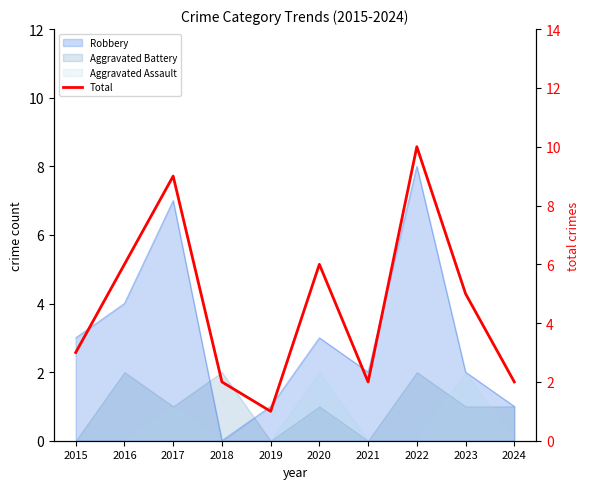

Rank the categories by value from lowest to highest.

2019, 2018, 2021, 2024, 2015, 2023, 2016, 2020, 2017, 2022